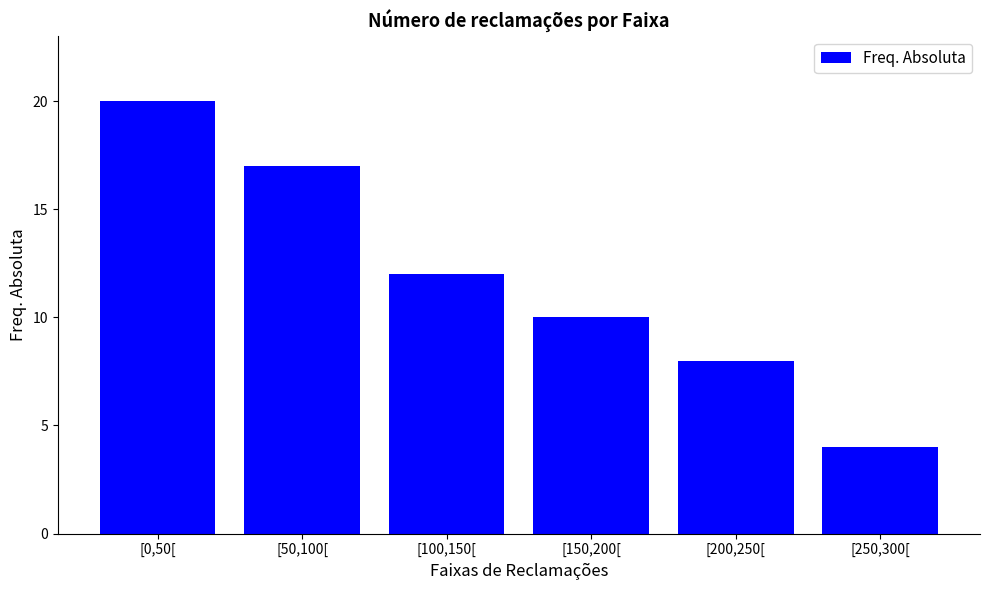

What is the change in value from [50,100[ to [250,300[?

-13